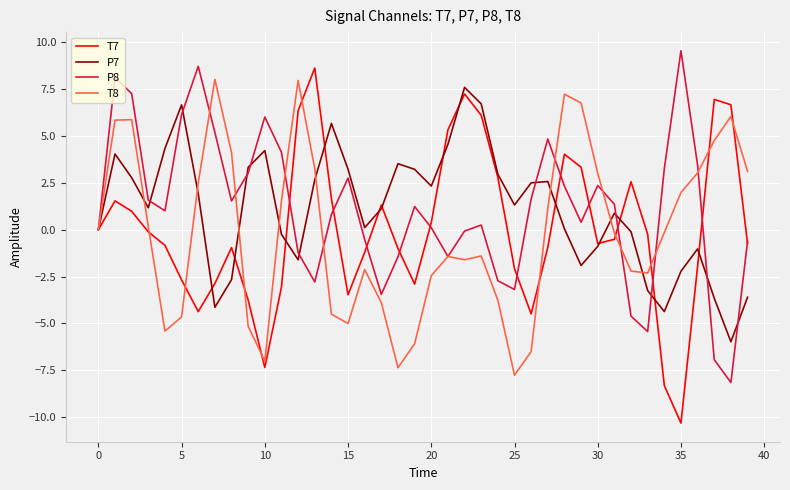

What is the lowest value of the P8 series?

-8.2